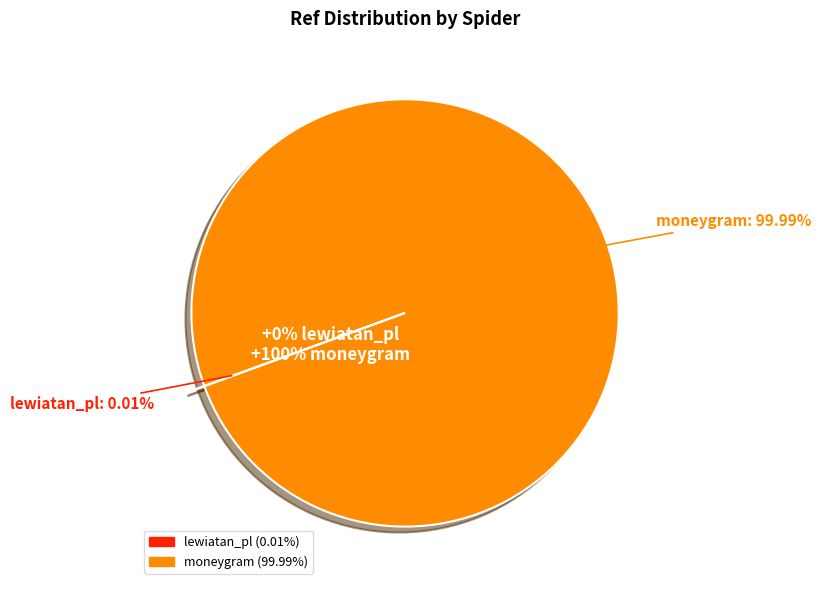

What percentage is the moneygram slice, to the nearest percent?

100%